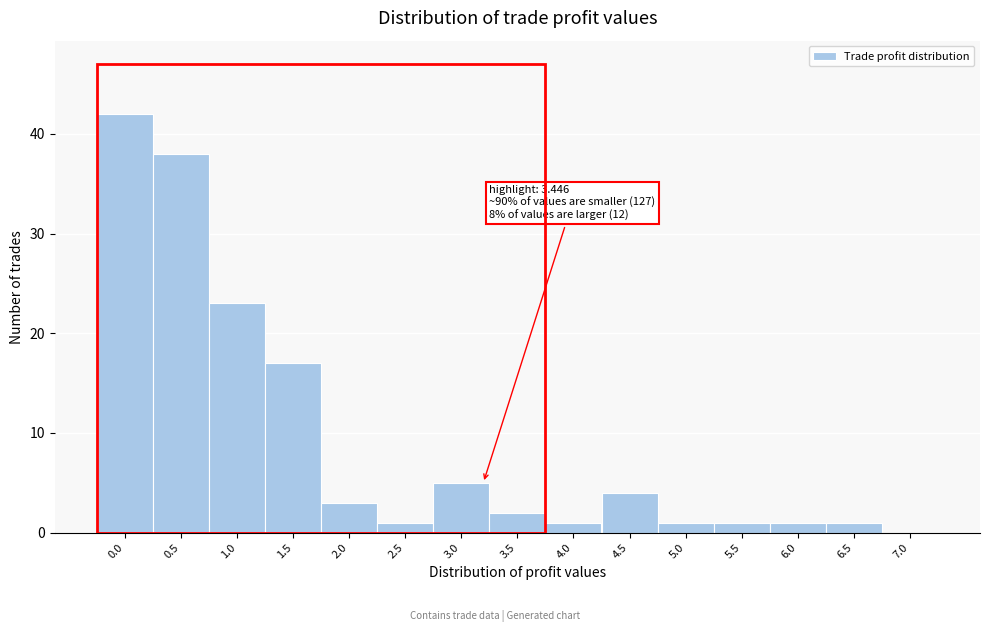

Reading right to left, transcribe all the data shown in this chart.

7.0=0	6.5=1	6.0=1	5.5=1	5.0=1	4.5=4	4.0=1	3.5=2	3.0=5	2.5=1	2.0=3	1.5=17	1.0=23	0.5=38	0.0=42